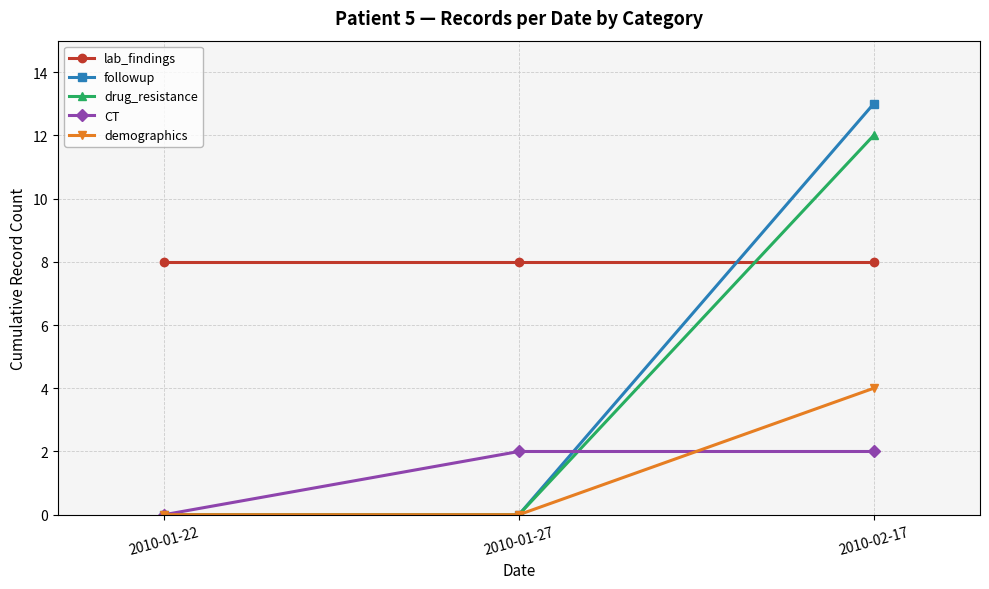

What position from the right is 2010-02-17?

1